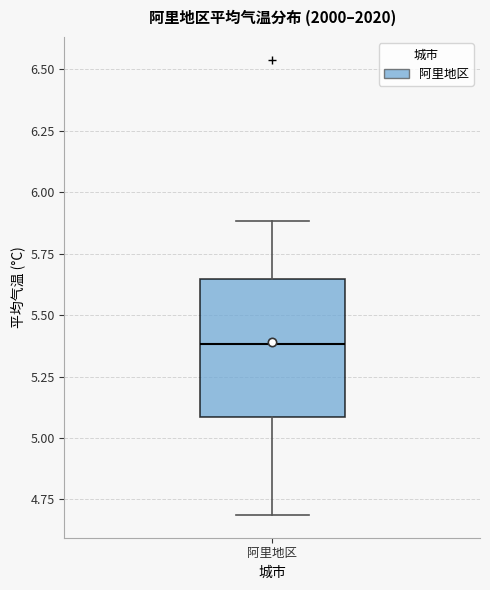

Where is the upper edge of the box for 阿里地区 on the y-axis? The values are not printed on the chart, so give them approximately, as read against the axis.

5.65